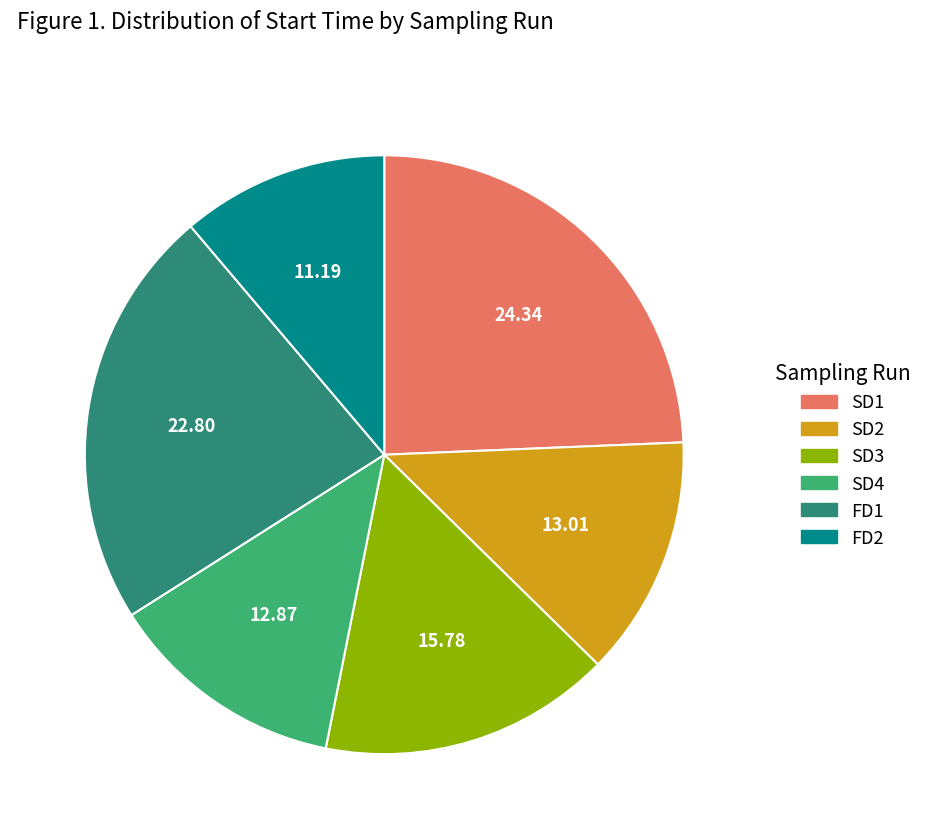

Between SD3 and FD2, which is larger?

SD3